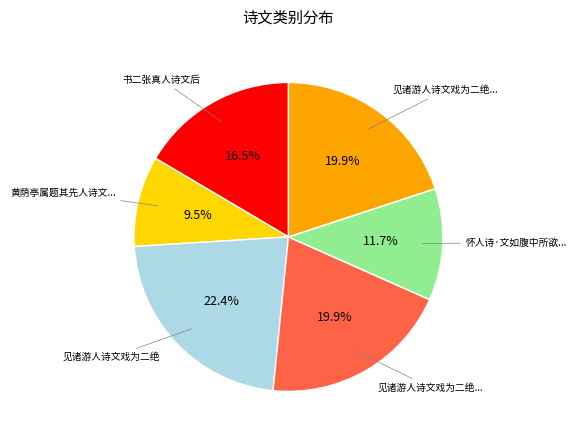

How many slices are in this pie chart?

6